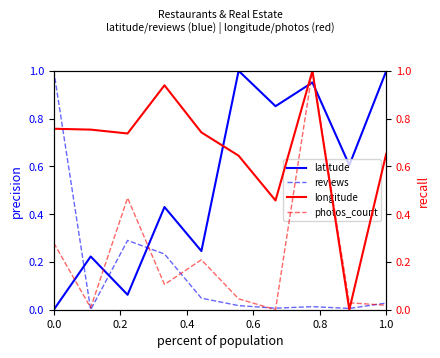

What is the difference between the second highest and minimum values in the latitude series?

1.0